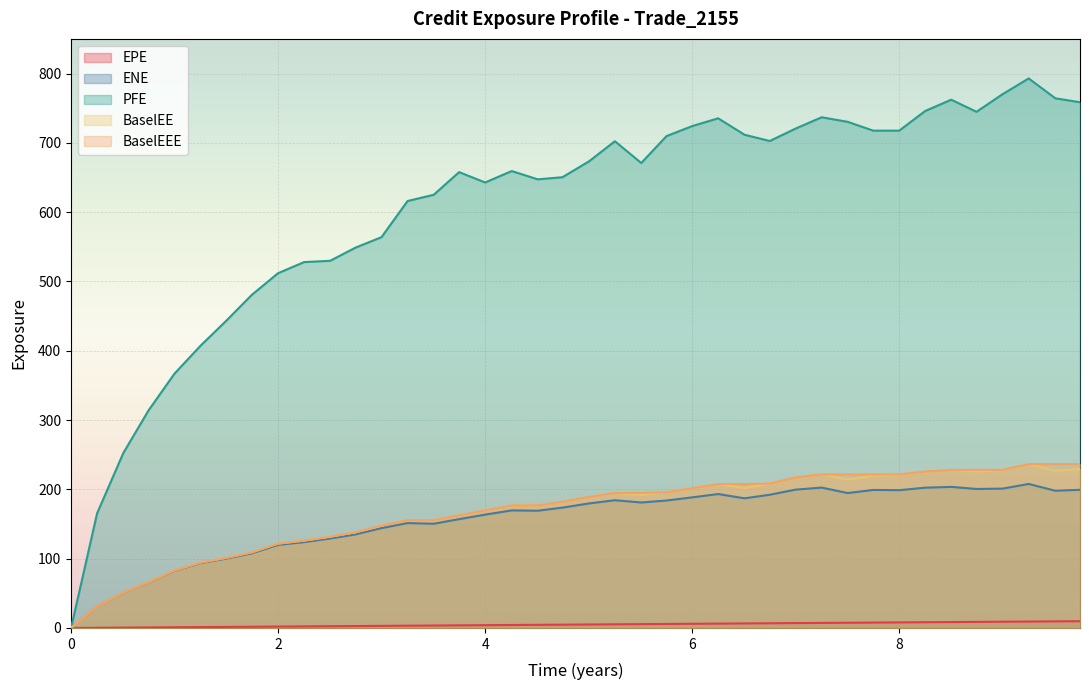

What is the highest value of the ENE series?

207.8